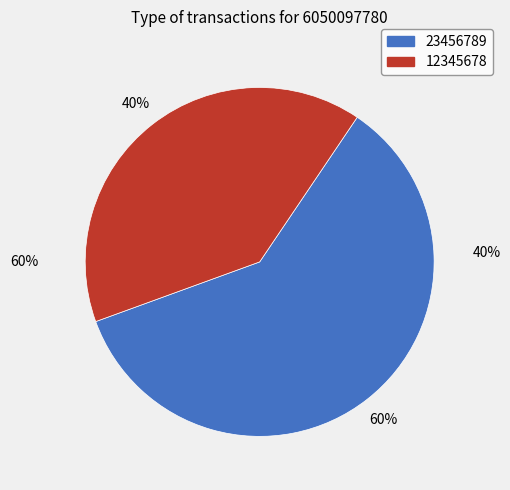

How many segments does this pie chart have?

2